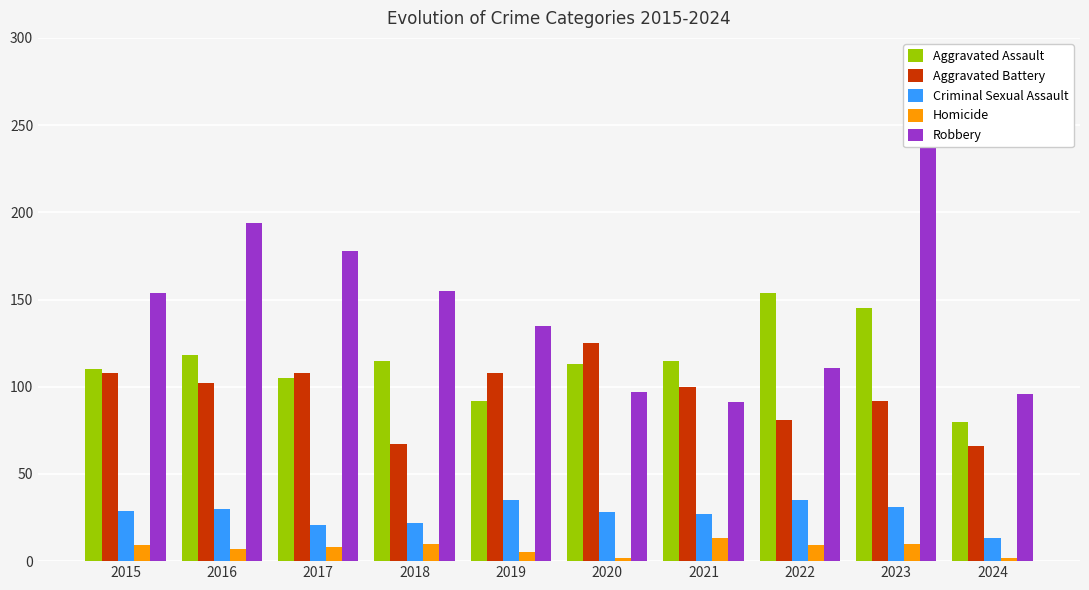

At which label does Aggravated Assault reach its peak?

2022